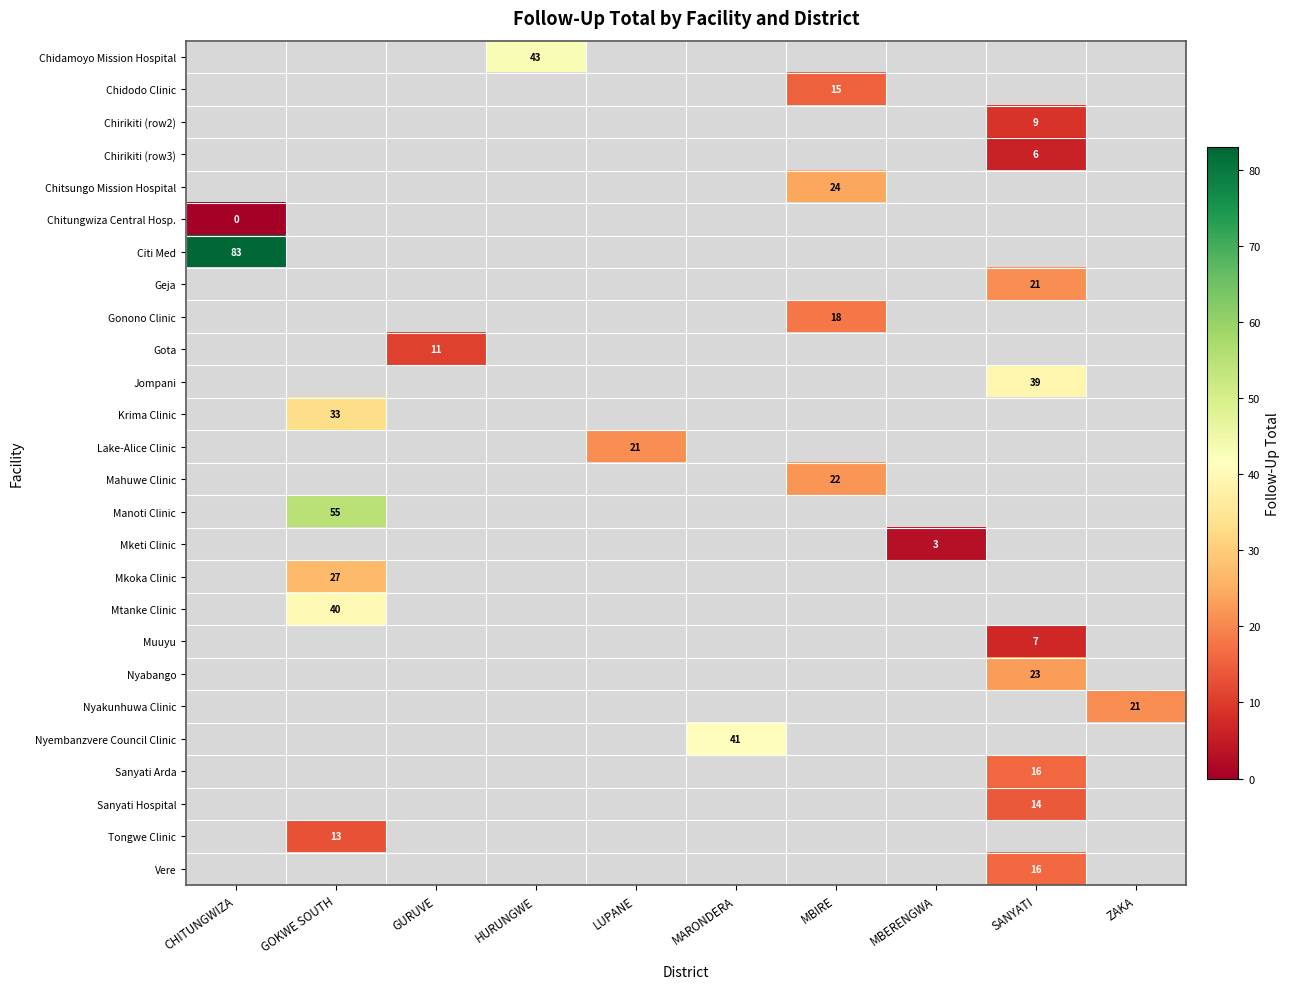

The Tongwe Clinic series shows 13 at GOKWE SOUTH. True or false?

True